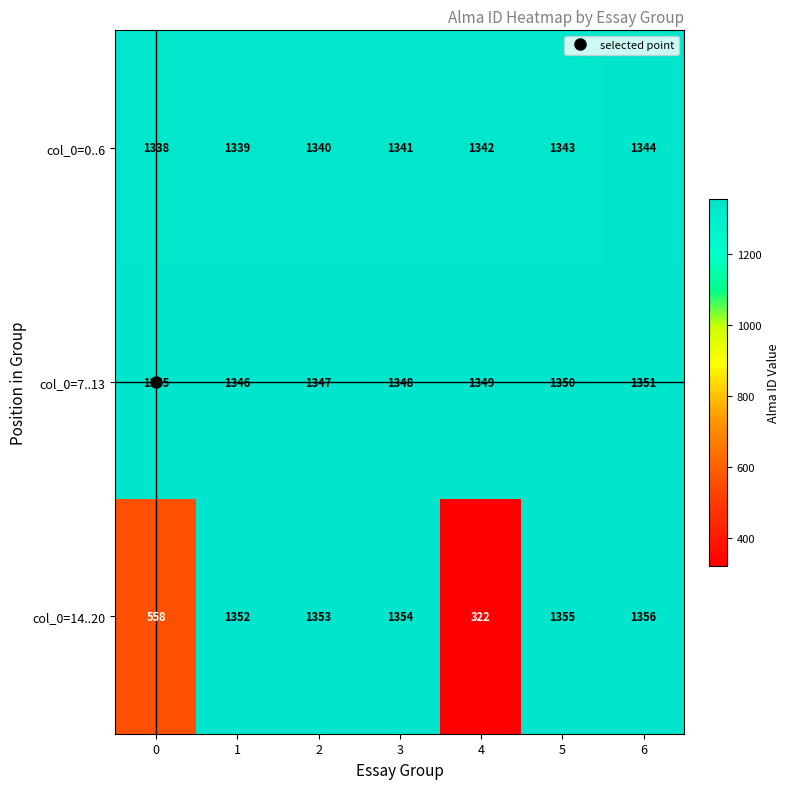

What is the maximum value shown in the chart?

1356